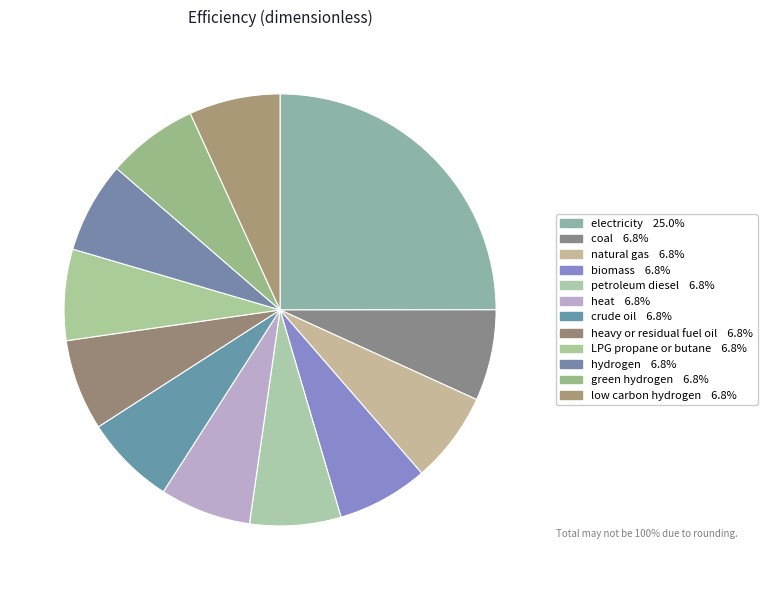

How many segments does this pie chart have?

12